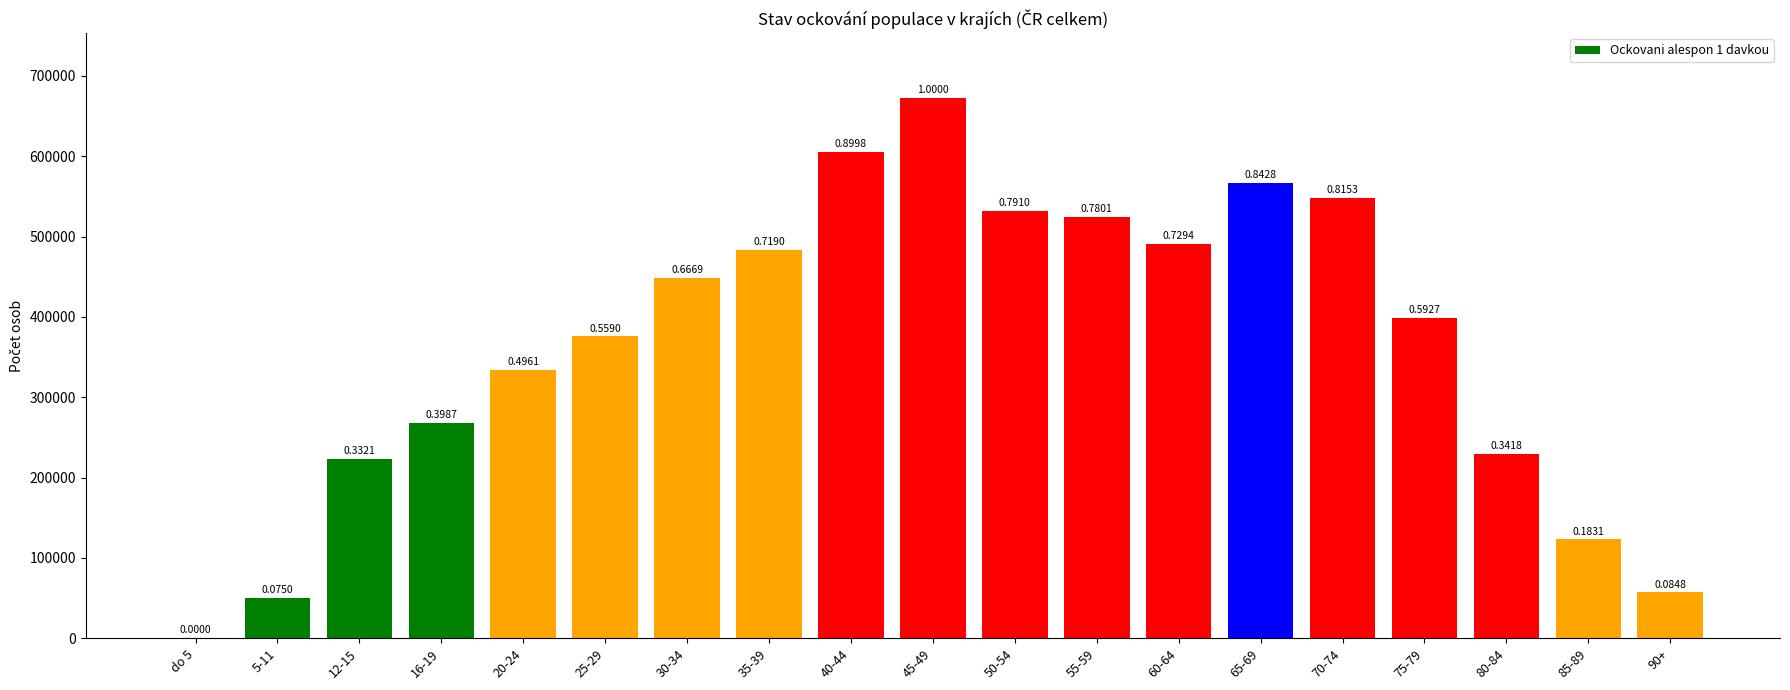

True or false: the data shows 181002 at 60-64.

False